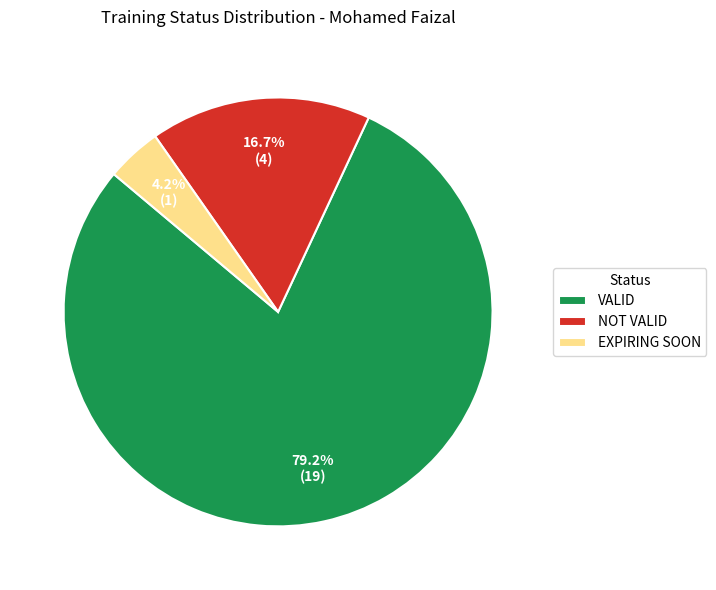

What is the majority slice?

VALID